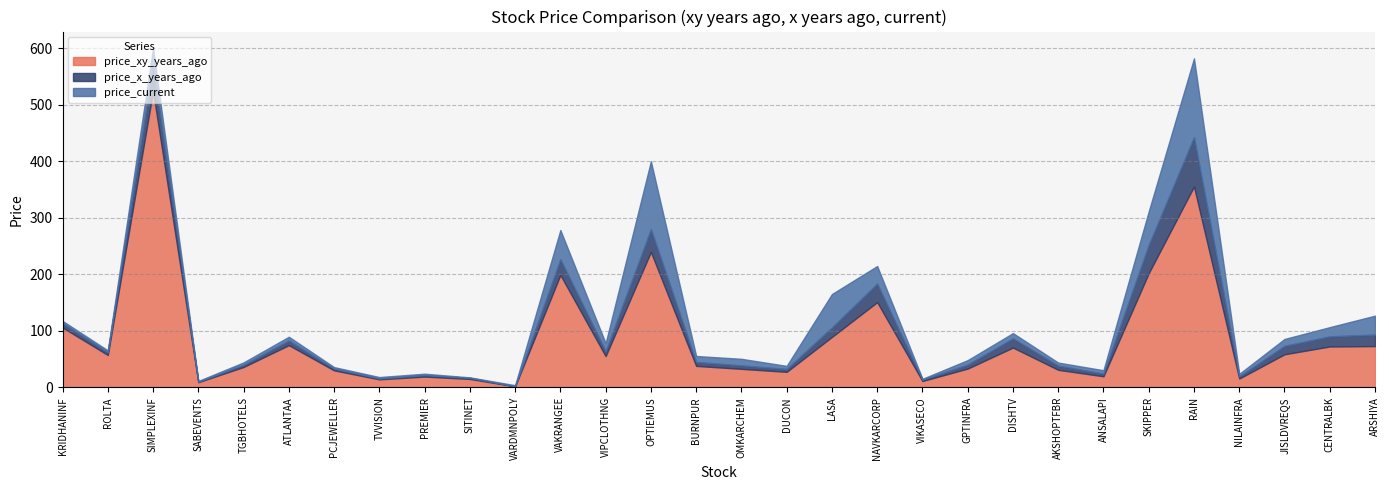

What is the value of the price_x_years_ago point at the 19th from the left?

32.8